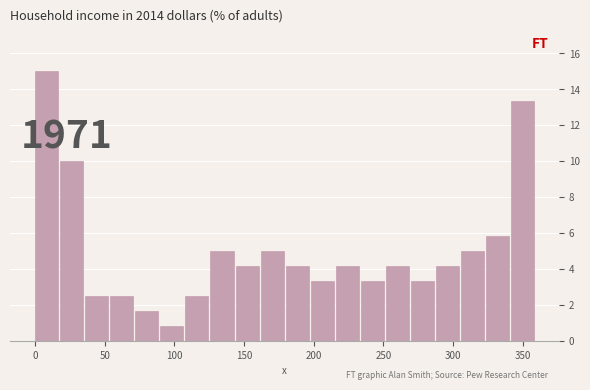

Around what value on the x-axis is the tallest bar? Give the approximate position of its centre, as read against the axis.

10